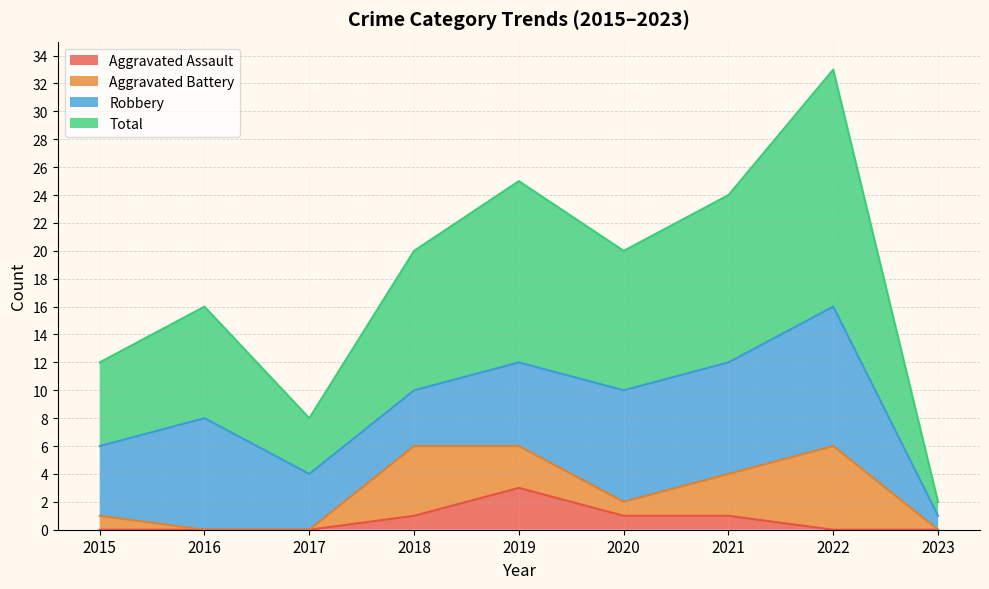

How many interior local valleys does the Total series have?

2